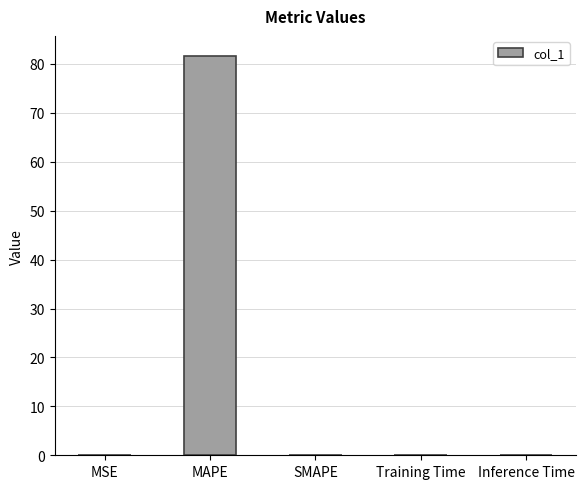

What is the maximum value shown in the chart?

81.6